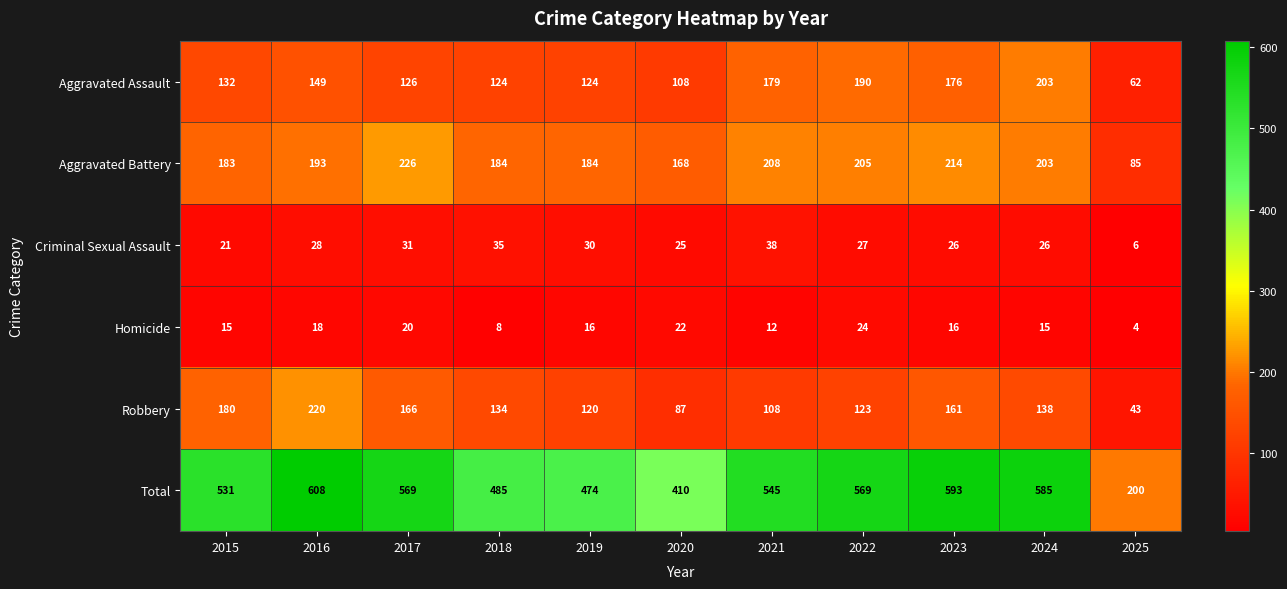

What is the difference between the highest and lowest values at 2017?

549